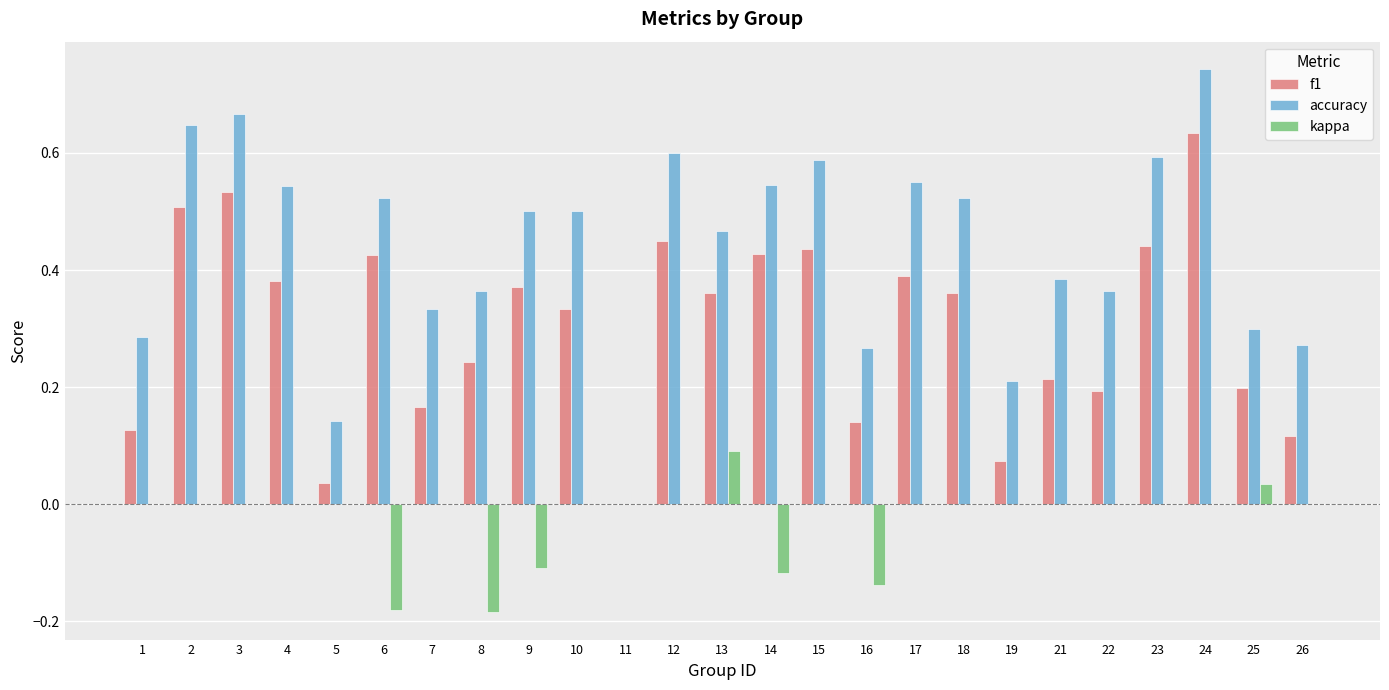

What is the sum of all kappa values?

-0.6